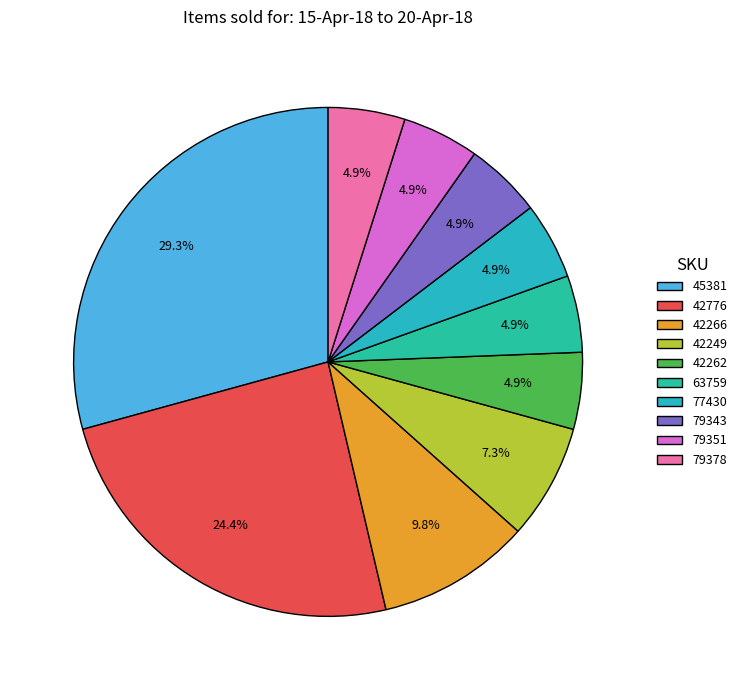

What is the total percentage of 63759 and 42262?

9.8%